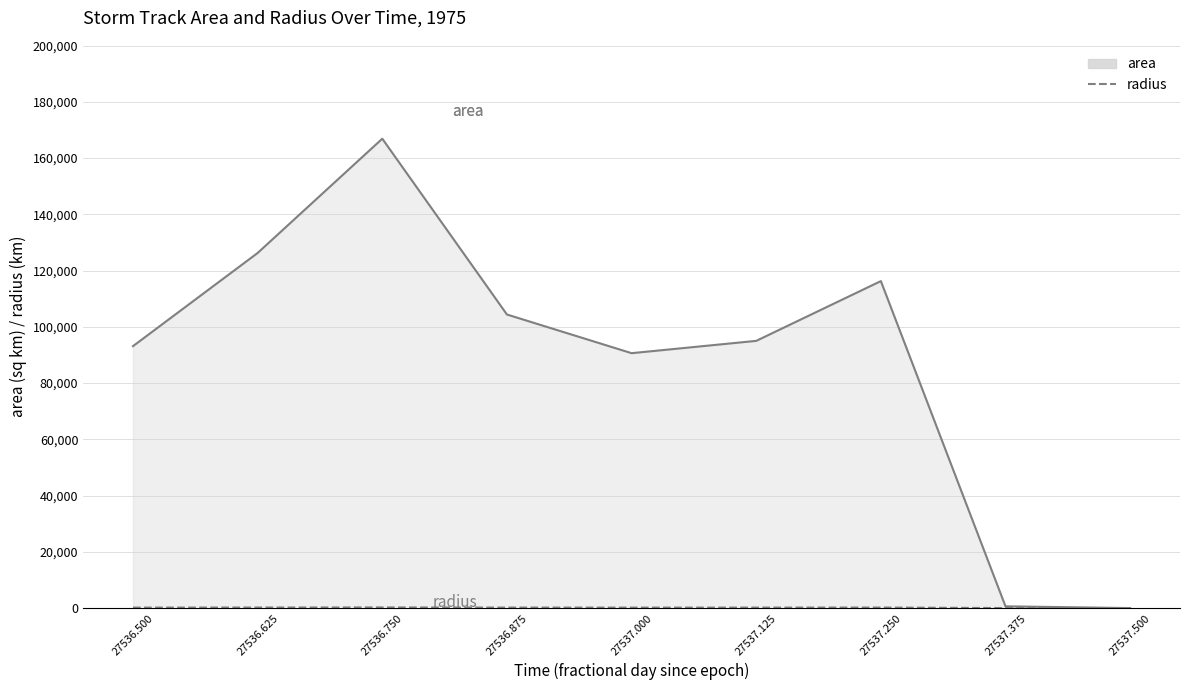

Which category has the highest value across all series?

27536.750